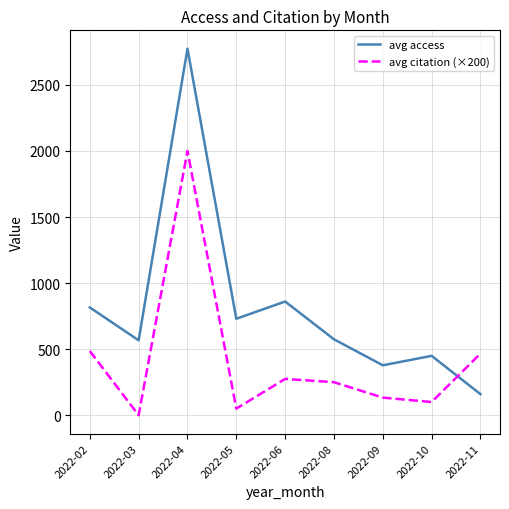

True or false: avg citation (×200) has more than 0 points higher than both neighbors.

True